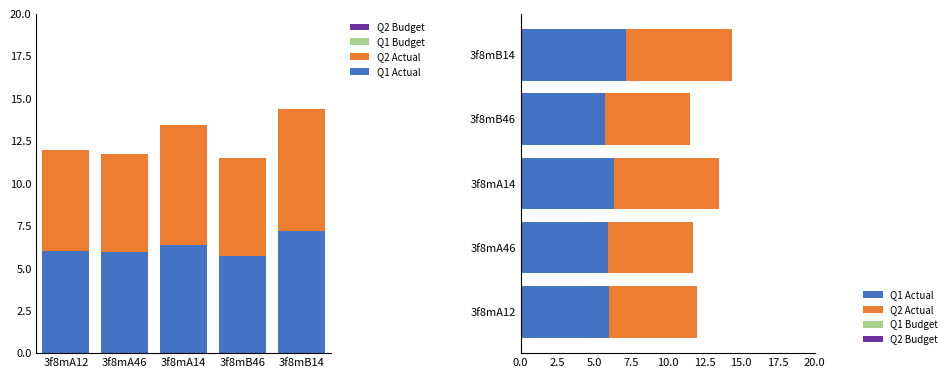

Is it true that Q1 Actual equals 6.0 at 3f8mA46?

True